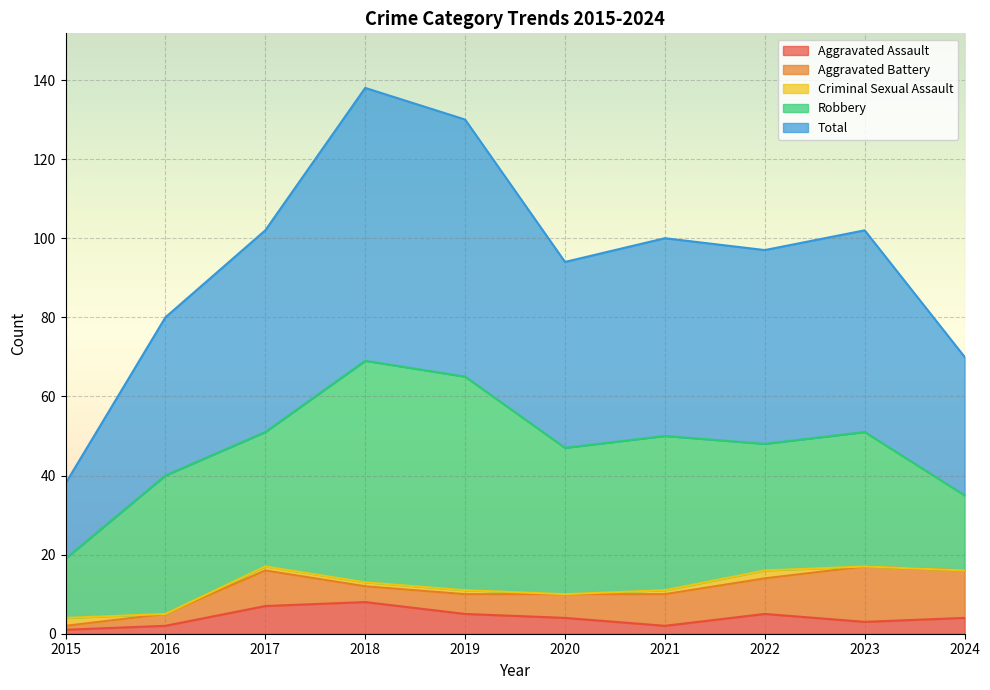

List the labels in order of Total value, smallest first.

2015, 2024, 2016, 2020, 2022, 2021, 2017, 2023, 2019, 2018